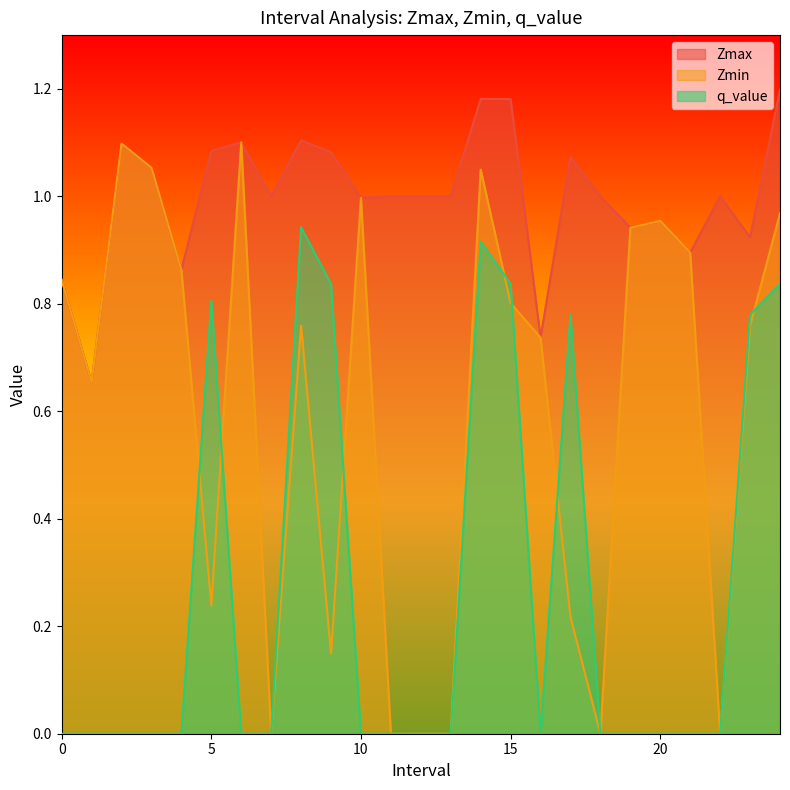

Is it true that Zmax equals 0.9 at 21.0?

True